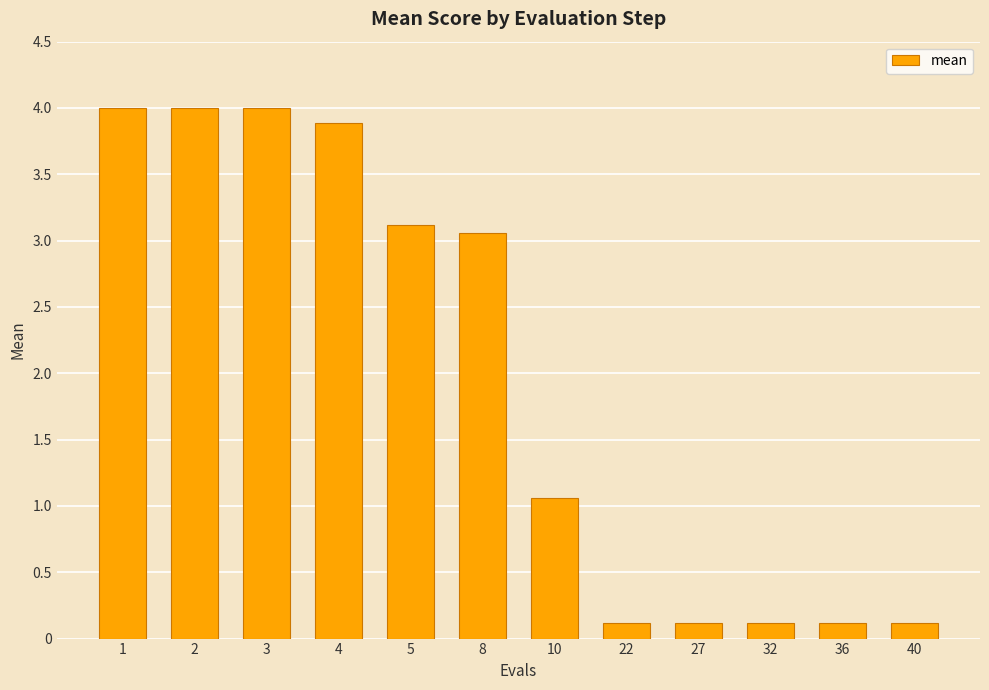

Reading right to left, transcribe all the data shown in this chart.

0.1	0.1	0.1	0.1	0.1	1.1	3.1	3.1	3.9	4.0	4.0	4.0